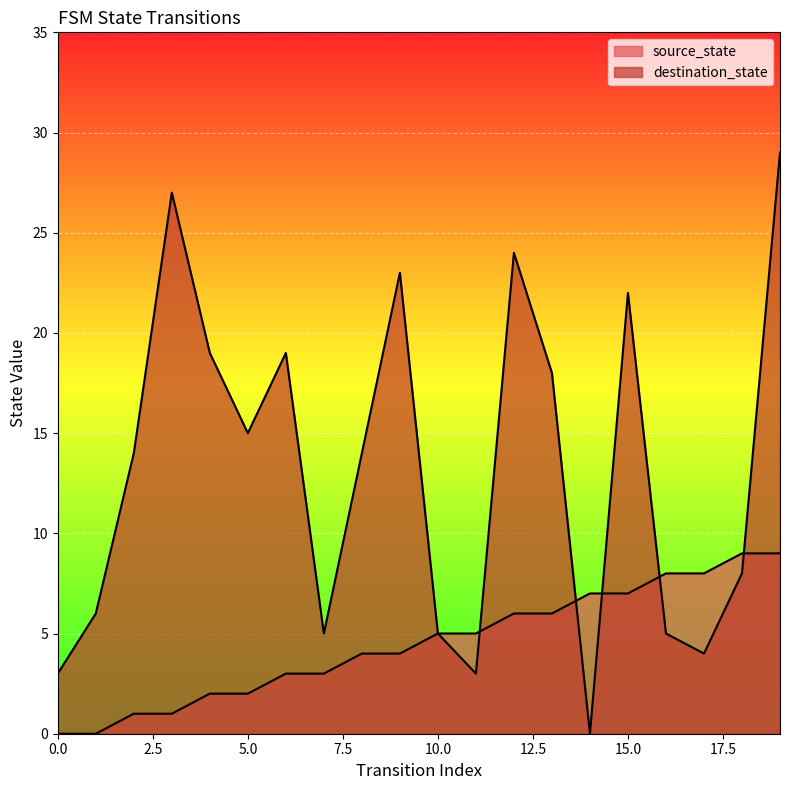

What is the difference between the source_state values at 0 and 10?

5